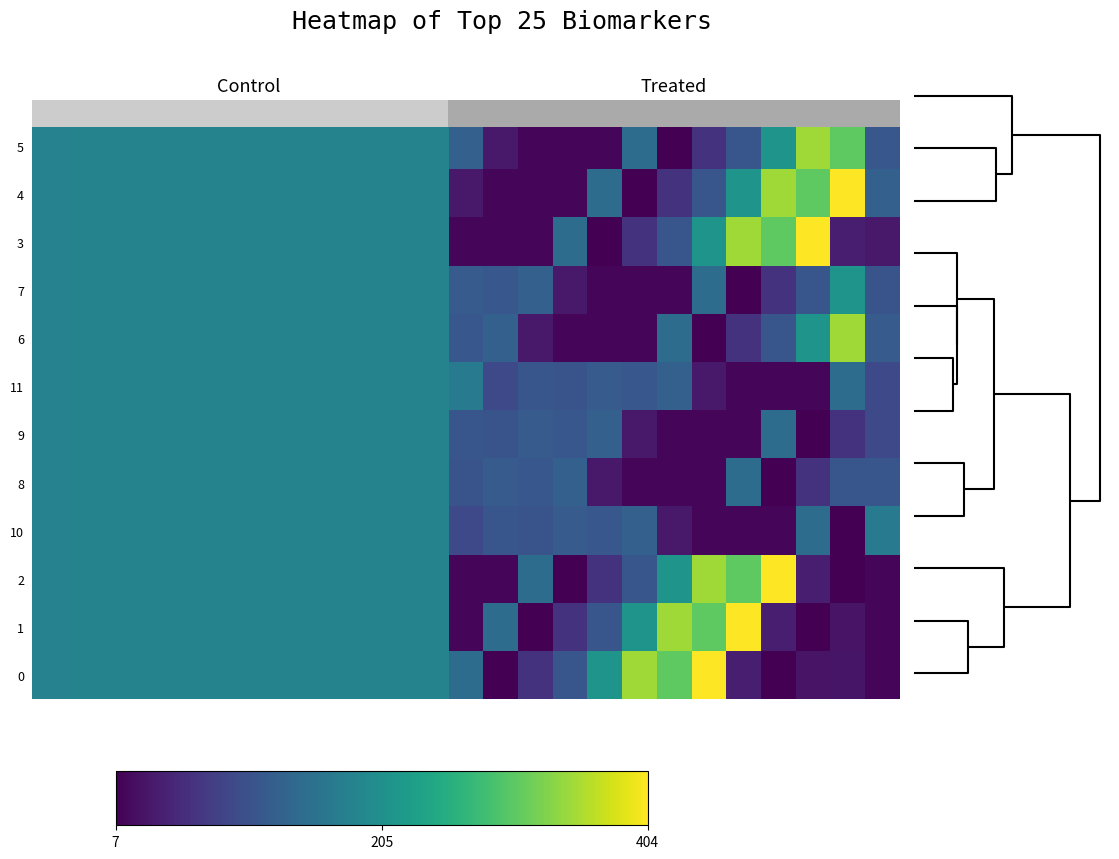

How many data points in 9 are less than 148?

12